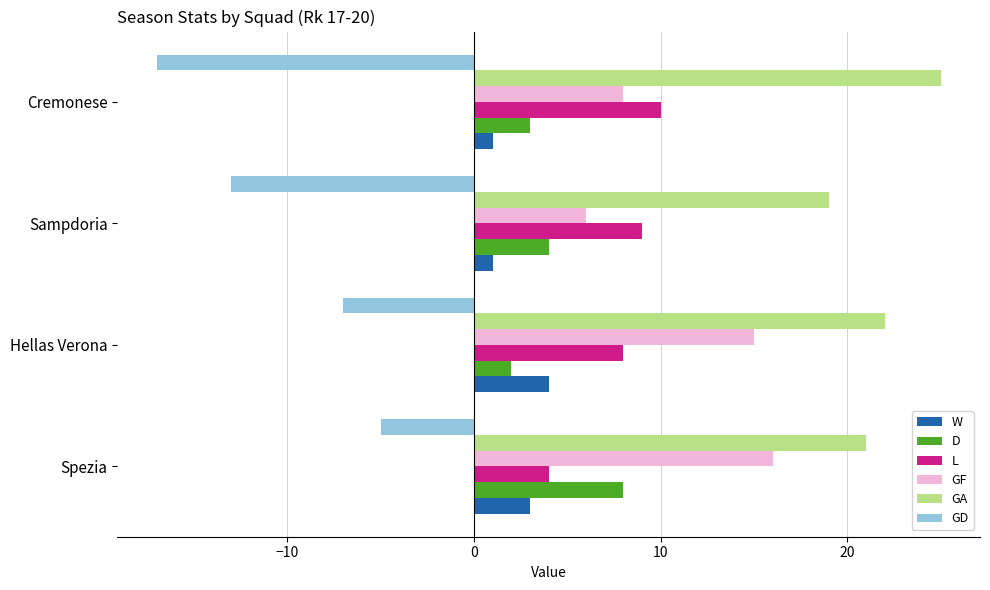

At which label is L closest to 7?

Hellas Verona